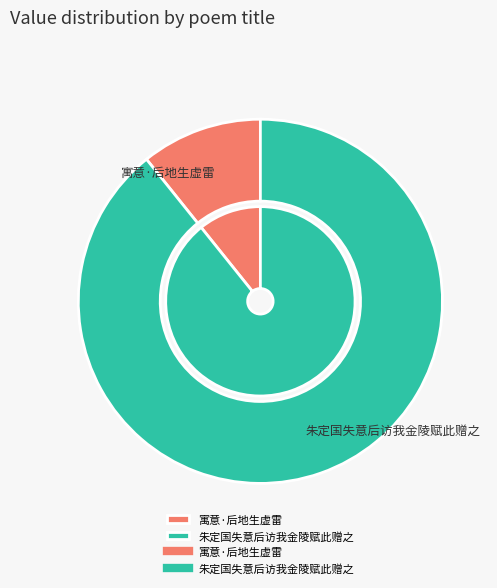

Which slice is the smallest?

寓意·后地生虚雷